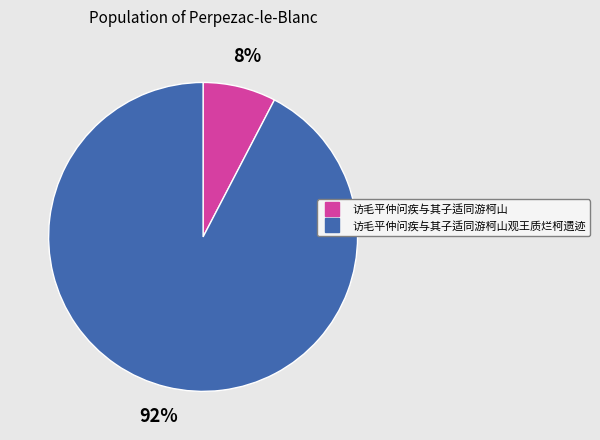

To the nearest percent, what is the average slice percentage?

50%